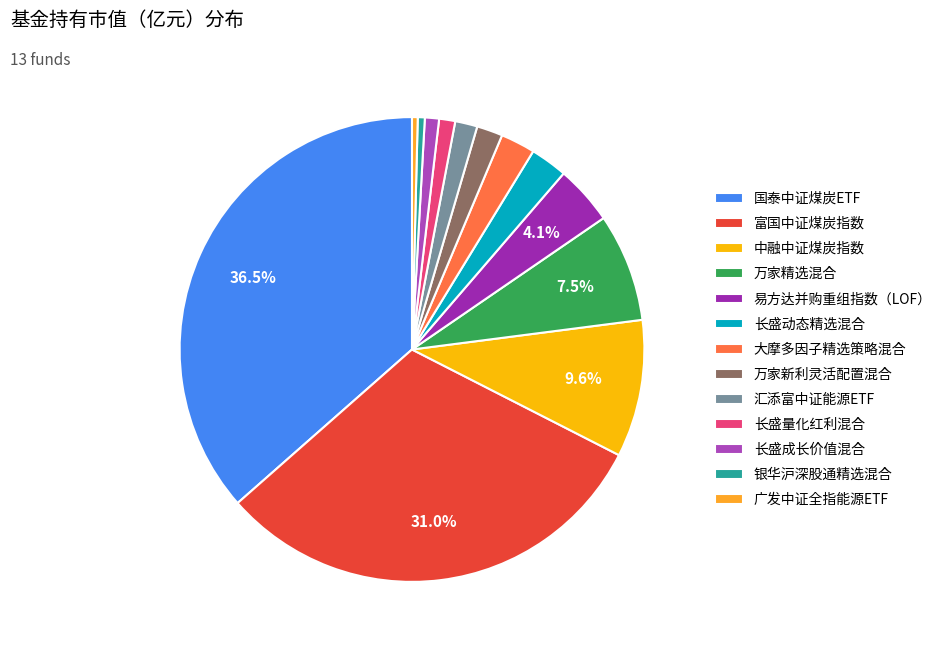

Between 长盛量化红利混合 and 银华沪深股通精选混合, which is larger?

长盛量化红利混合